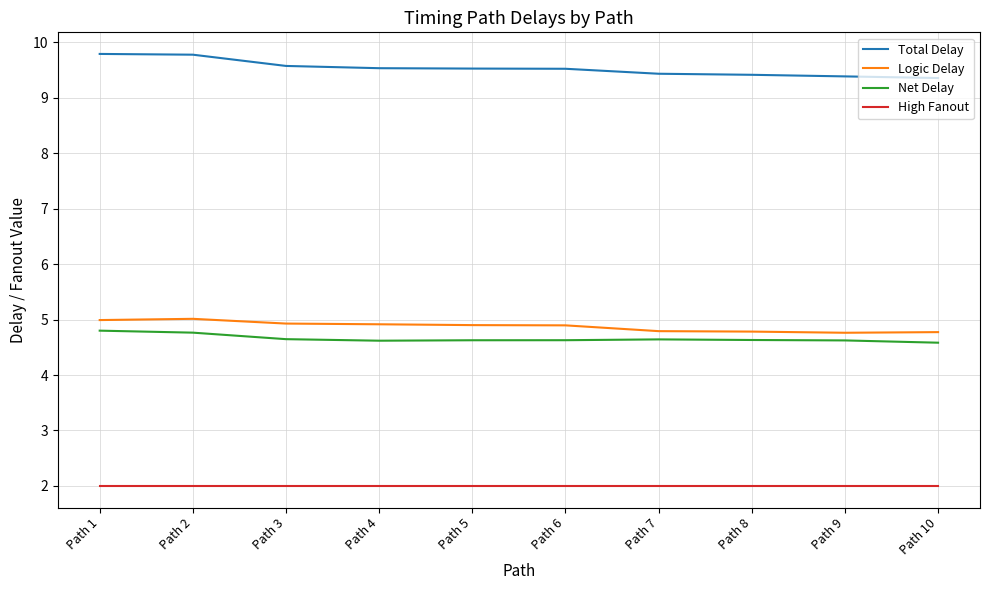

Is the value of Net Delay at Path 2 greater than the value of High Fanout at Path 4?

Yes